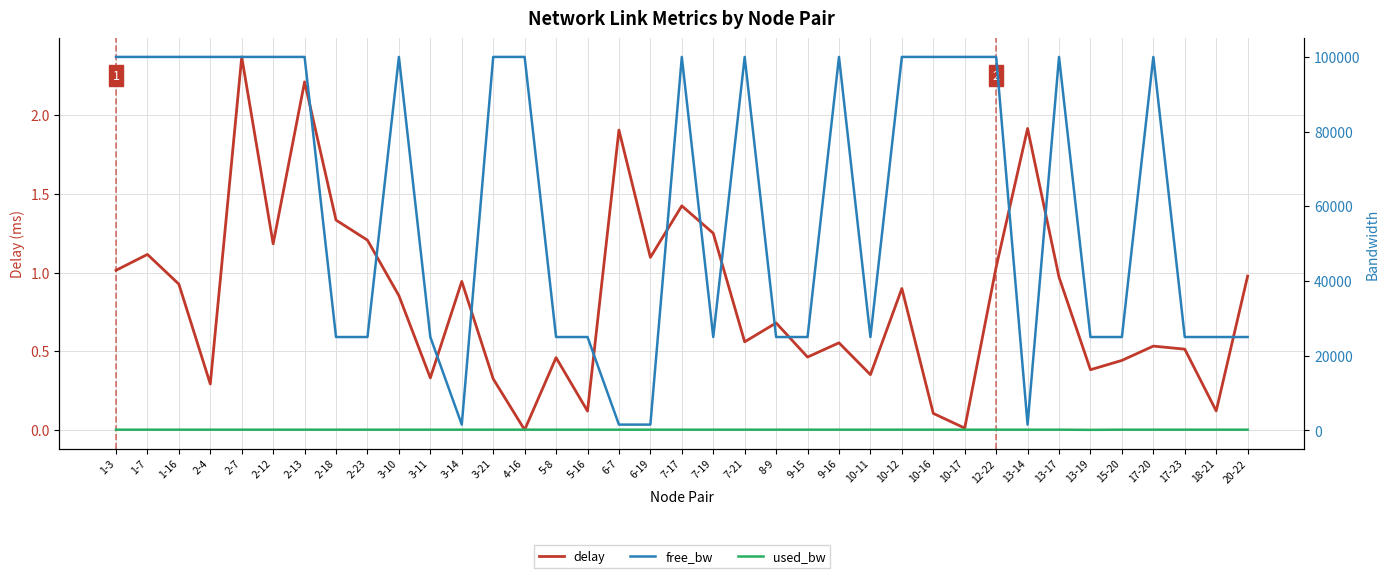

True or false: free_bw and used_bw cross at least once.

False